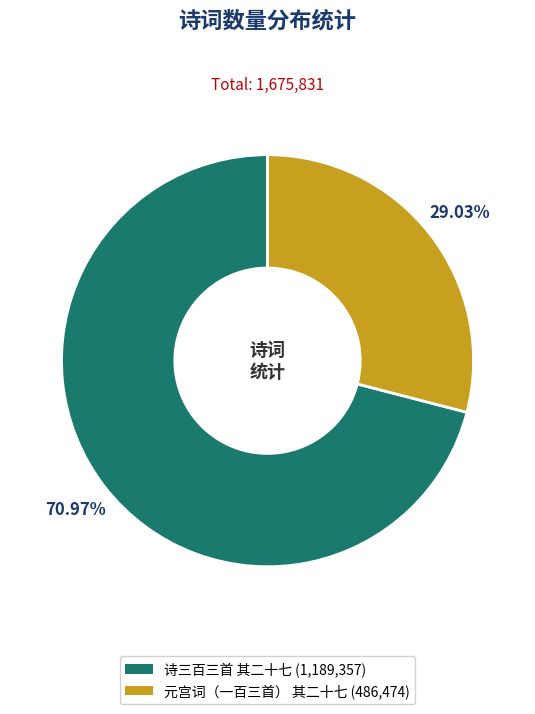

To the nearest percent, what percentage of the pie is 诗三百三首 其二十七?

71%